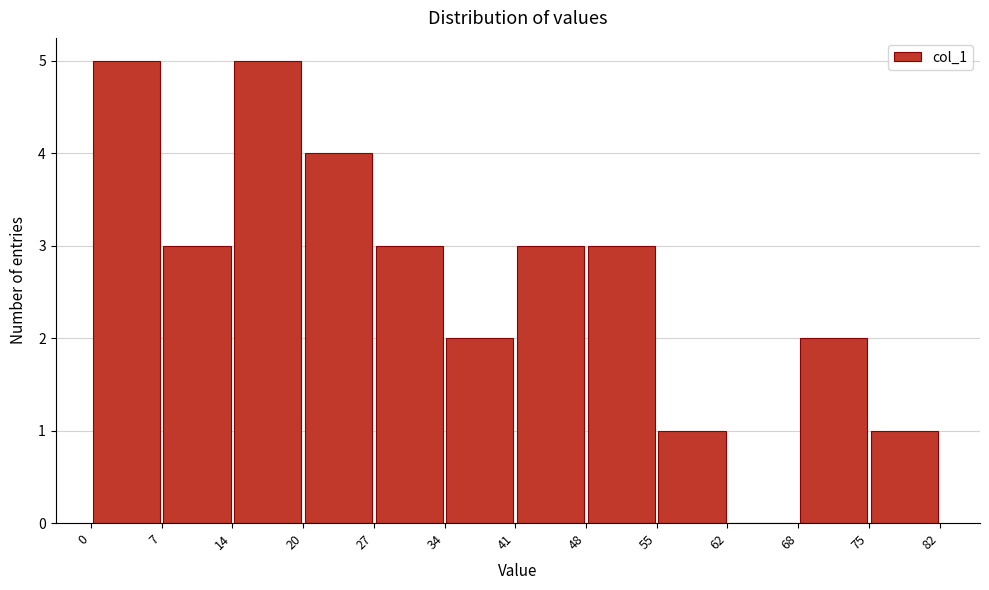

Reading left to right, transcribe this chart: for each bar, give the range it covers on the x-axis and its height. The values are not printed on the chart, so give them approximately, as read against the axis.

0 to 7: 5
7 to 14: 3
14 to 20: 5
20 to 27: 4
27 to 34: 3
34 to 41: 2
41 to 48: 3
48 to 55: 3
55 to 62: 1
62 to 68: 0
68 to 75: 2
75 to 82: 1